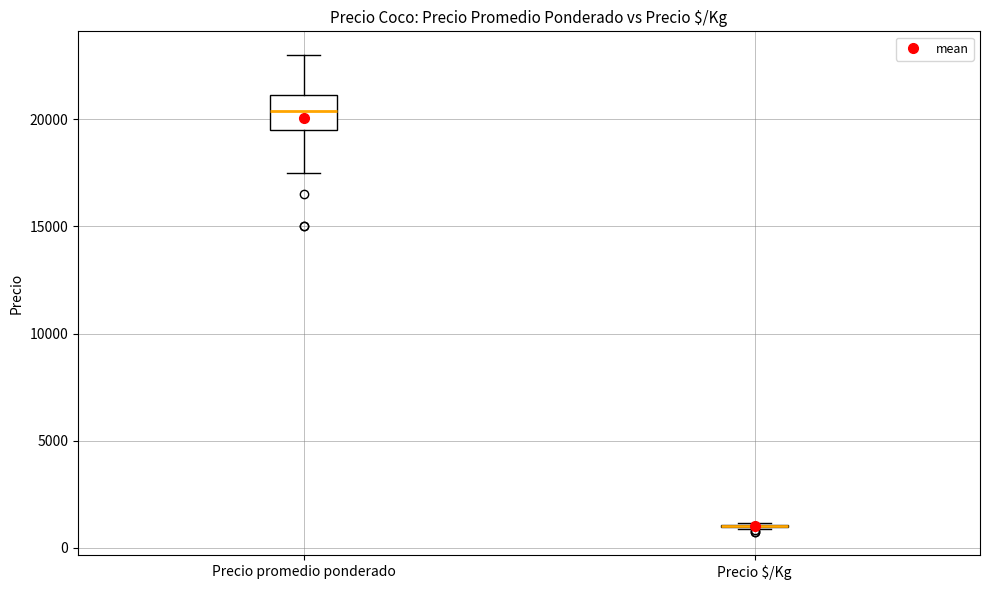

Comparing the boxes themselves (not the whiskers), which one is the tallest?

Precio promedio ponderado